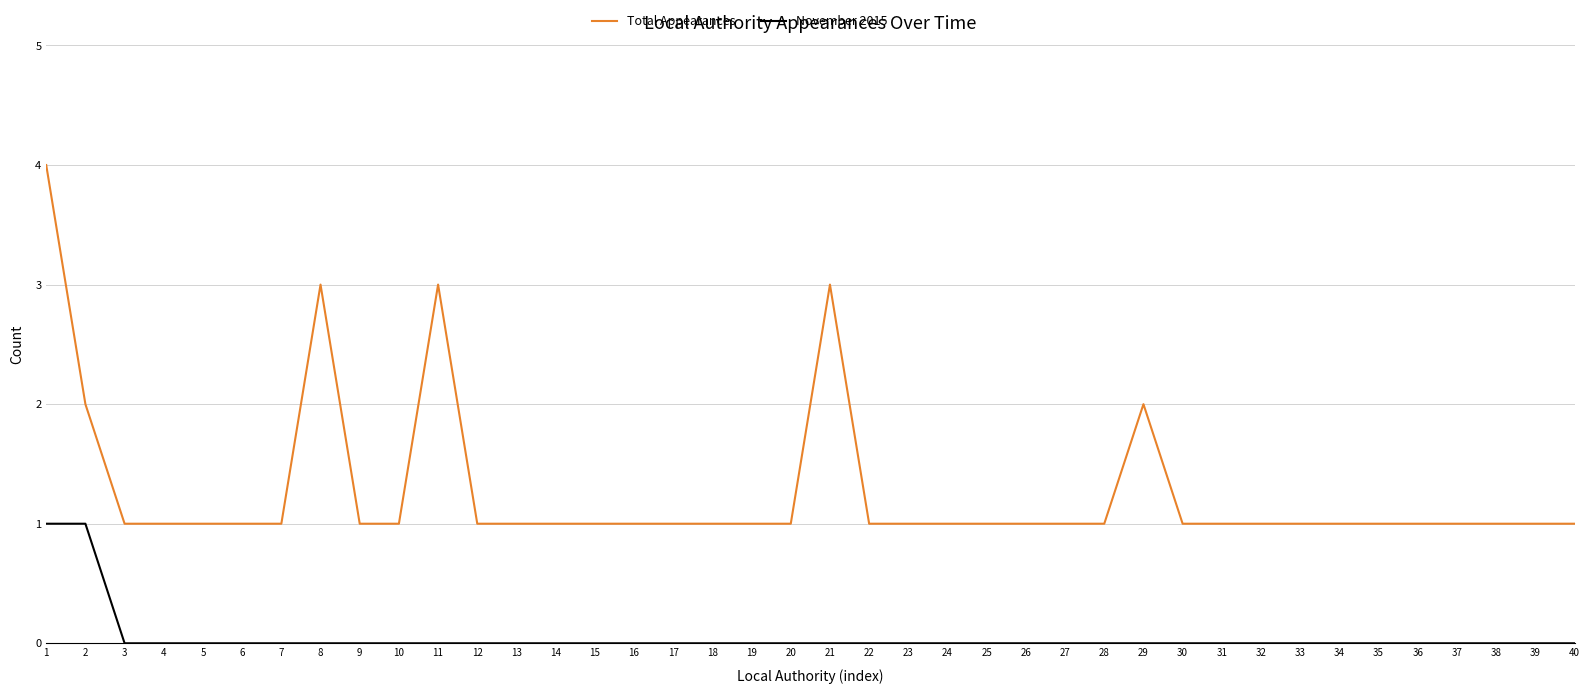

Reading left to right, list all the values displayed in this chart.

Total Appearances: 1=4	2=2	3=1	4=1	5=1	6=1	7=1	8=3	9=1	10=1	11=3	12=1	13=1	14=1	15=1	16=1	17=1	18=1	19=1	20=1	21=3	22=1	23=1	24=1	25=1	26=1	27=1	28=1	29=2	30=1	31=1	32=1	33=1	34=1	35=1	36=1	37=1	38=1	39=1	40=1
November 2015: 1=1	2=1	3=0	4=0	5=0	6=0	7=0	8=0	9=0	10=0	11=0	12=0	13=0	14=0	15=0	16=0	17=0	18=0	19=0	20=0	21=0	22=0	23=0	24=0	25=0	26=0	27=0	28=0	29=0	30=0	31=0	32=0	33=0	34=0	35=0	36=0	37=0	38=0	39=0	40=0